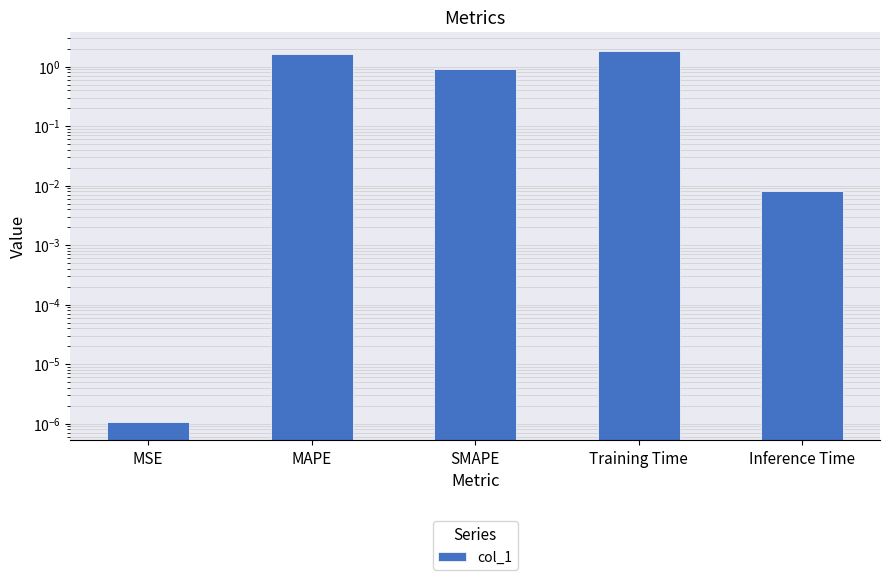

What is the maximum value shown in the chart?

1.9